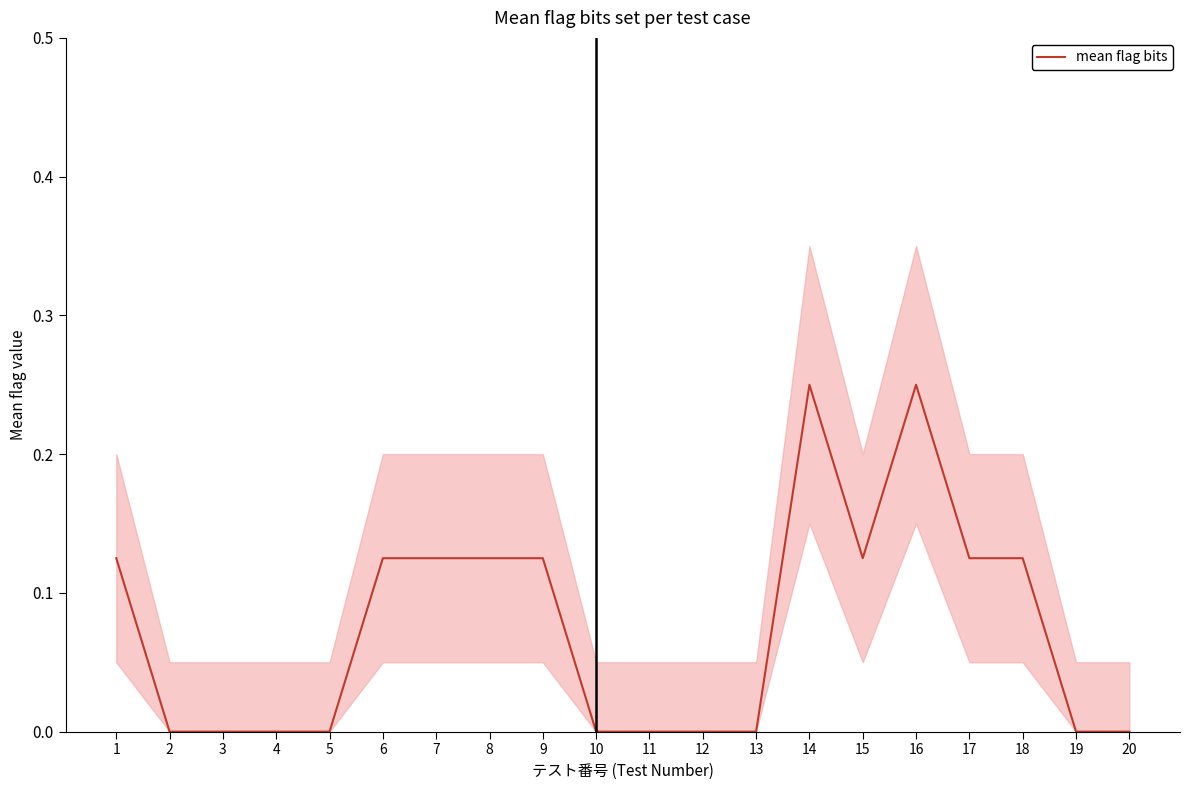

How many lines are shown in the chart?

1